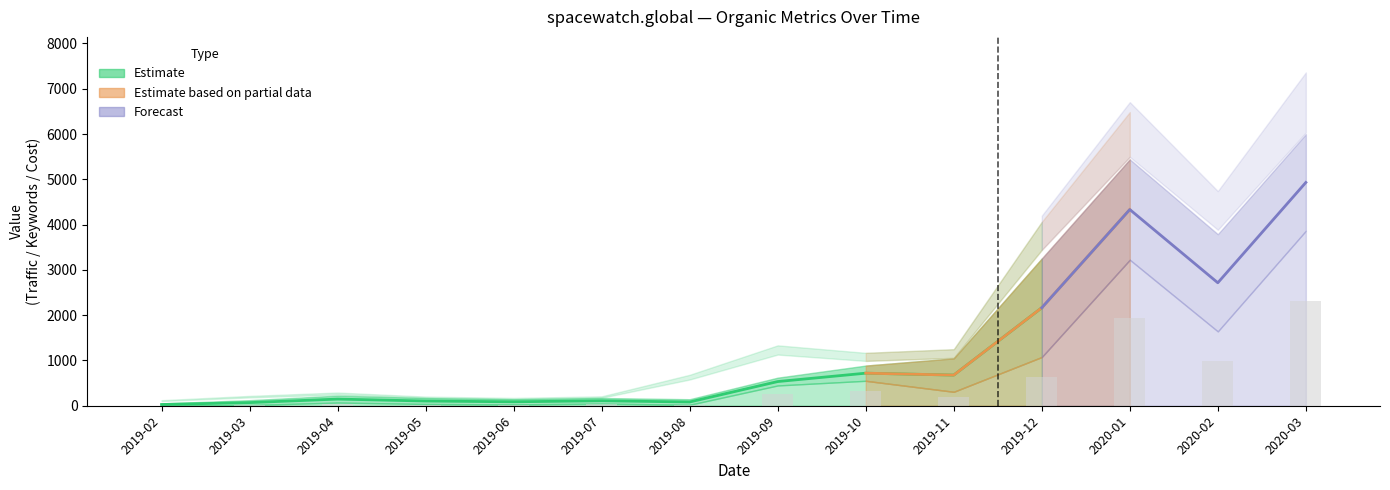

What is the label of the 14th bar from the right?

2019-02